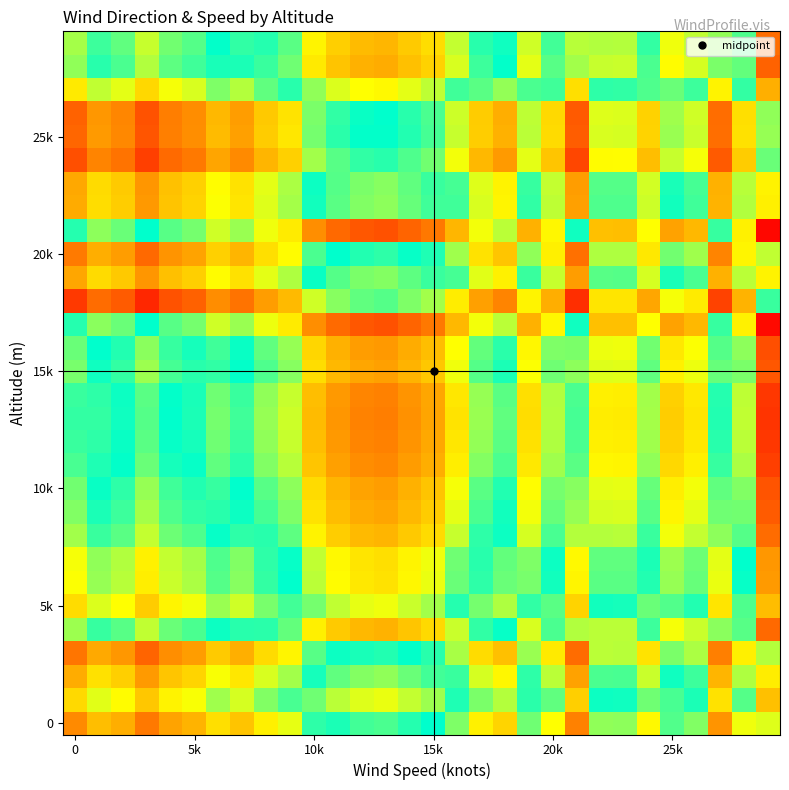

How many series are shown in this chart?

30